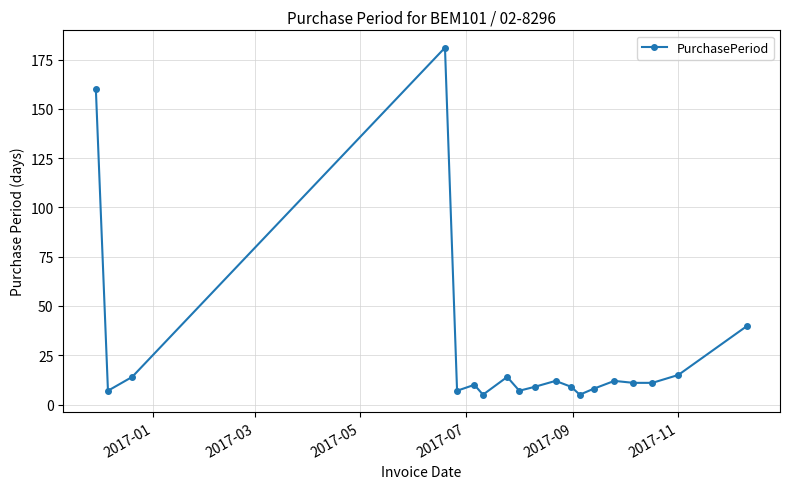

What is the value of the 1st point from the left?

160